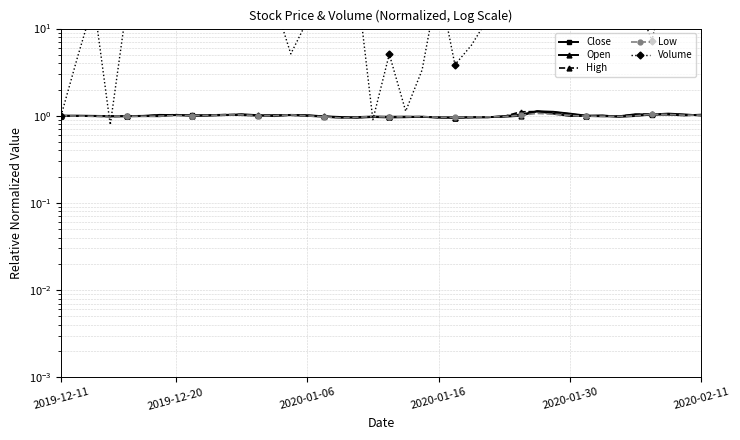

The Close series shows 1.3 at 18. True or false?

False